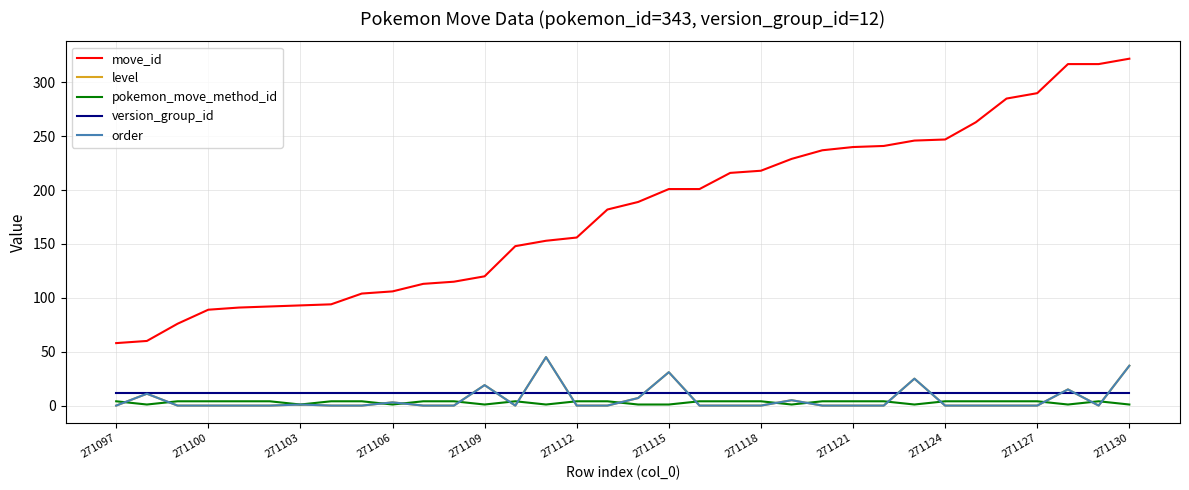

What is the greatest value displayed?

322